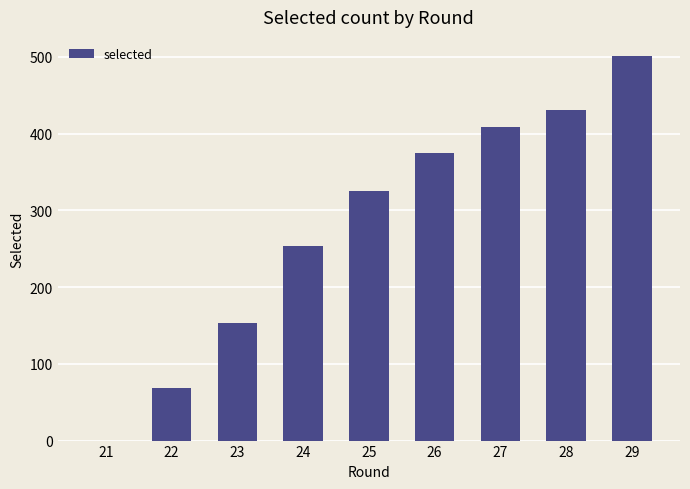

Which has a higher value, 21 or 22?

22